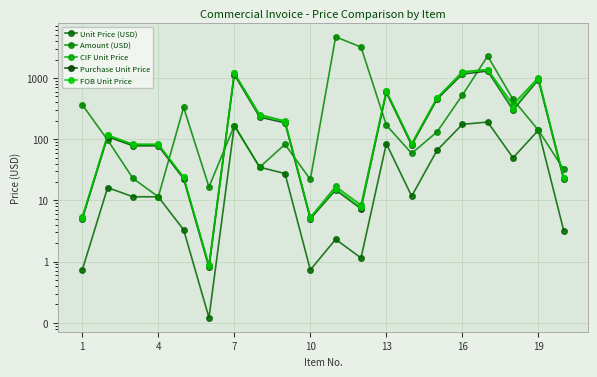

At how many categories does at least one series exceed 2046?

3